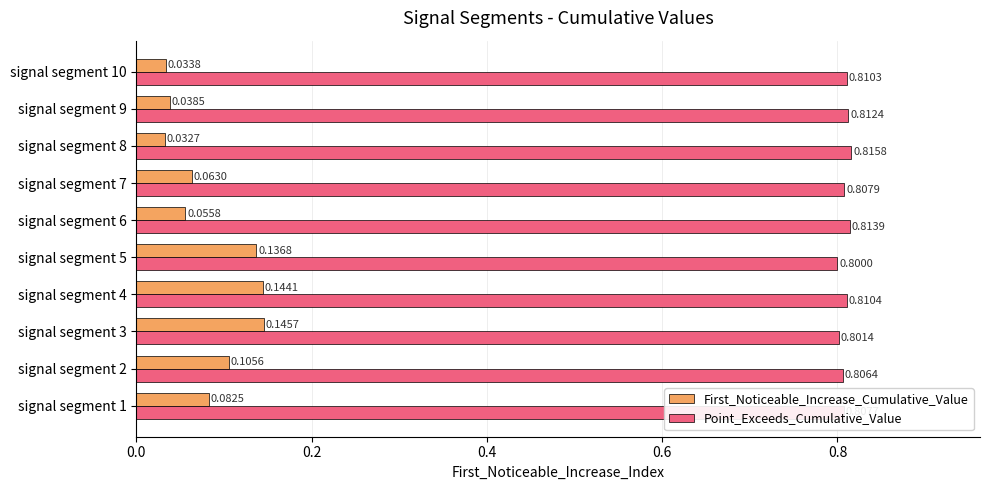

Where is First_Noticeable_Increase_Cumulative_Value nearest to the value 0?

signal segment 8